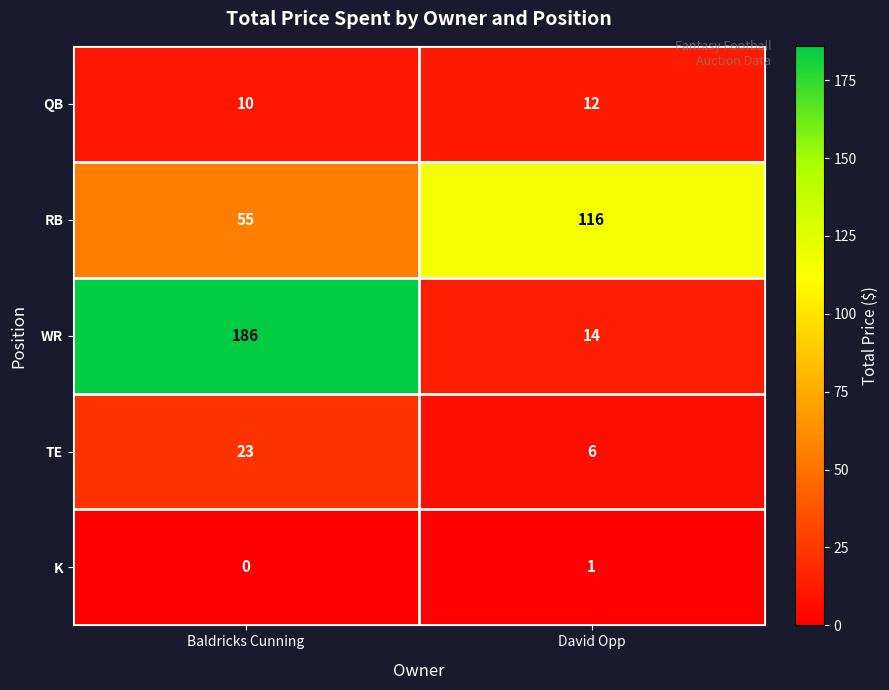

At David Opp, list the series in order from largest to smallest.

RB, WR, QB, TE, K